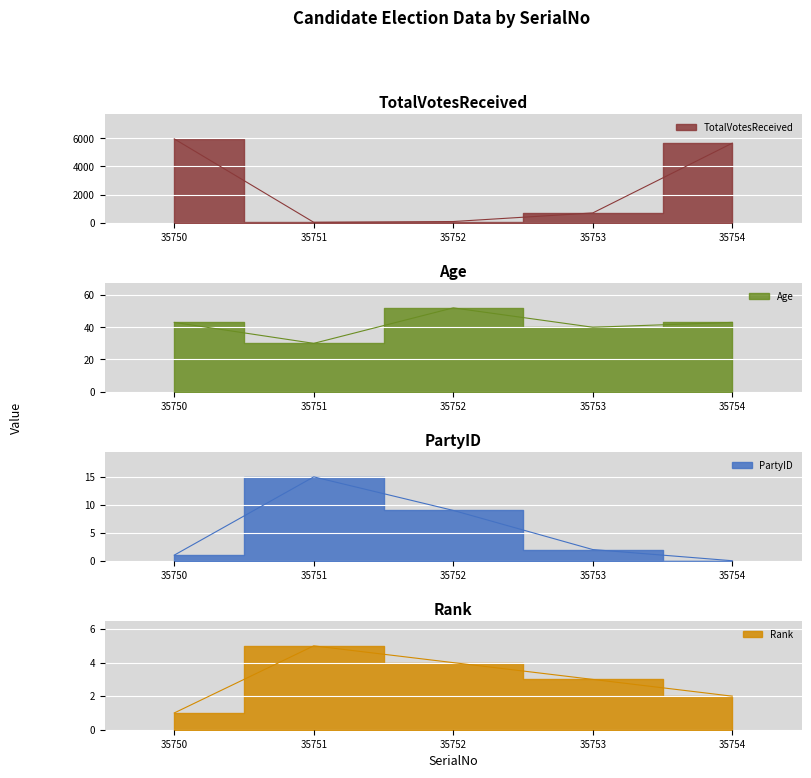

At which category does TotalVotesReceived reach its first local valley?

35751